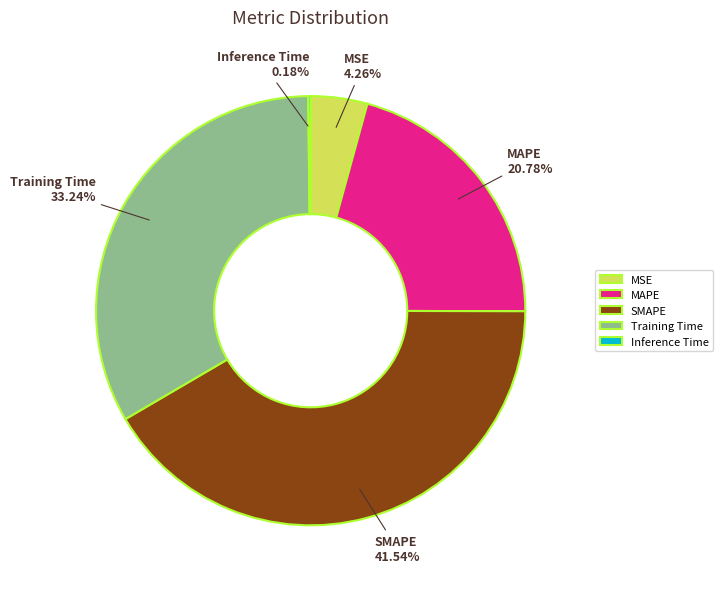

Does any single category account for the majority?

No